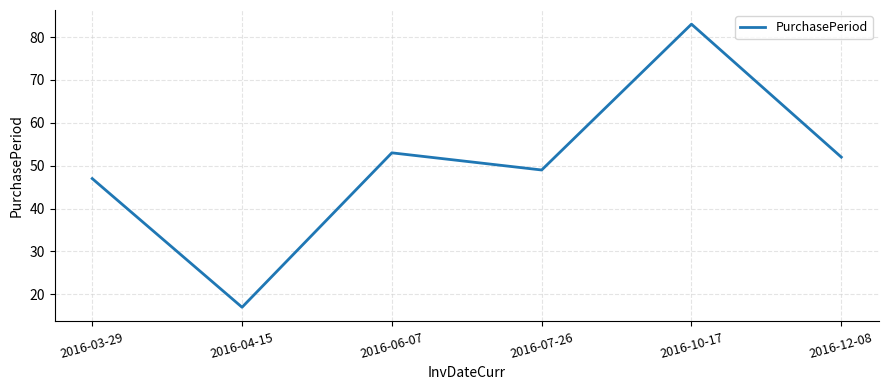

The chart shows a value of 128 at 2016-10-17. True or false?

False